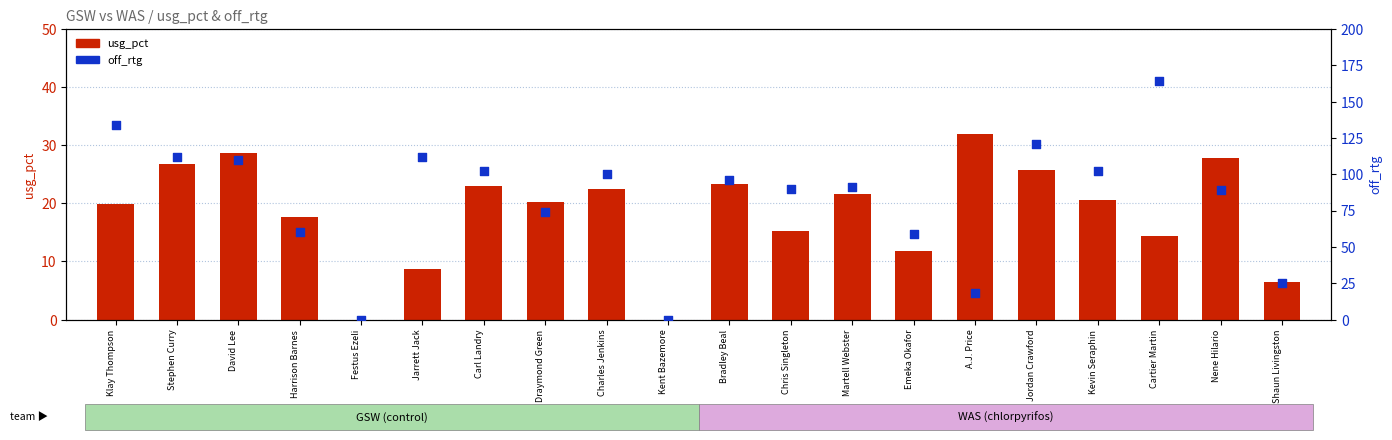

At how many categories does at least one series exceed 58?

16